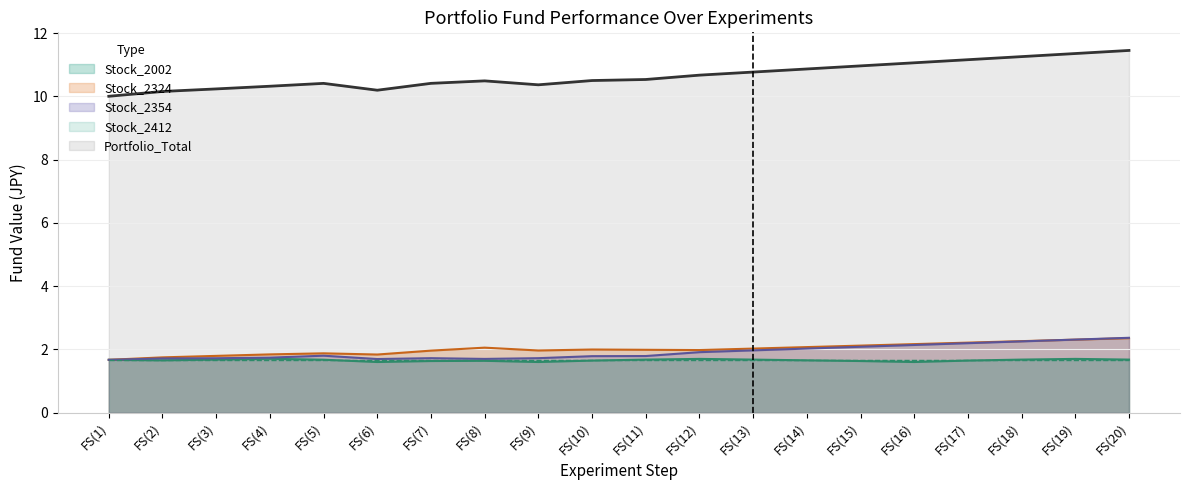

What is the difference between the maximum and minimum values in the Stock_2324 series?

0.7